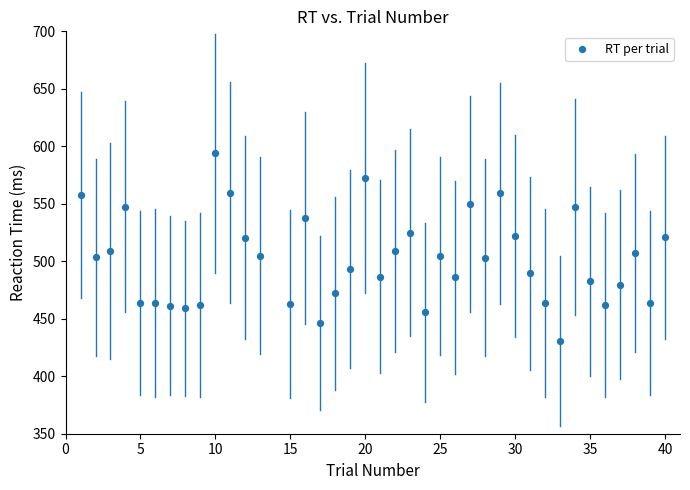

What is the range of Y values (max minus min)?

163.3